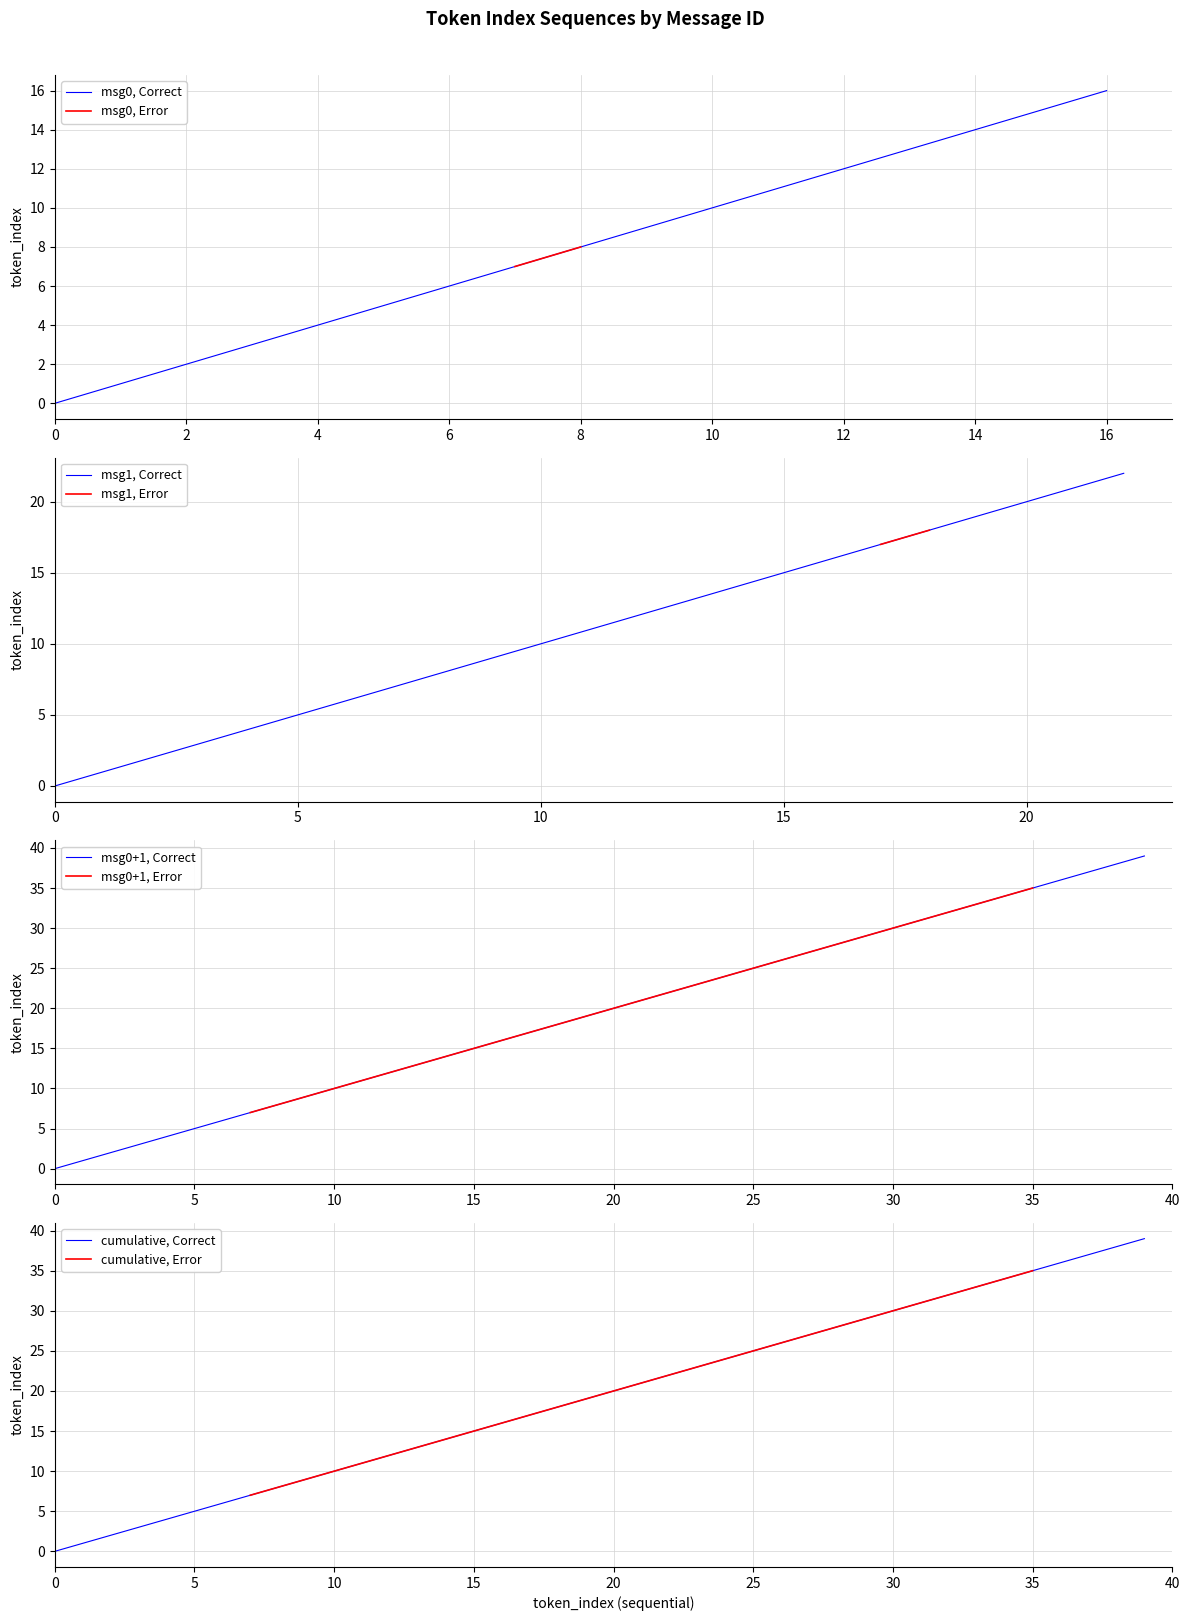

Which series changed the most between 2 and 7?

Correct